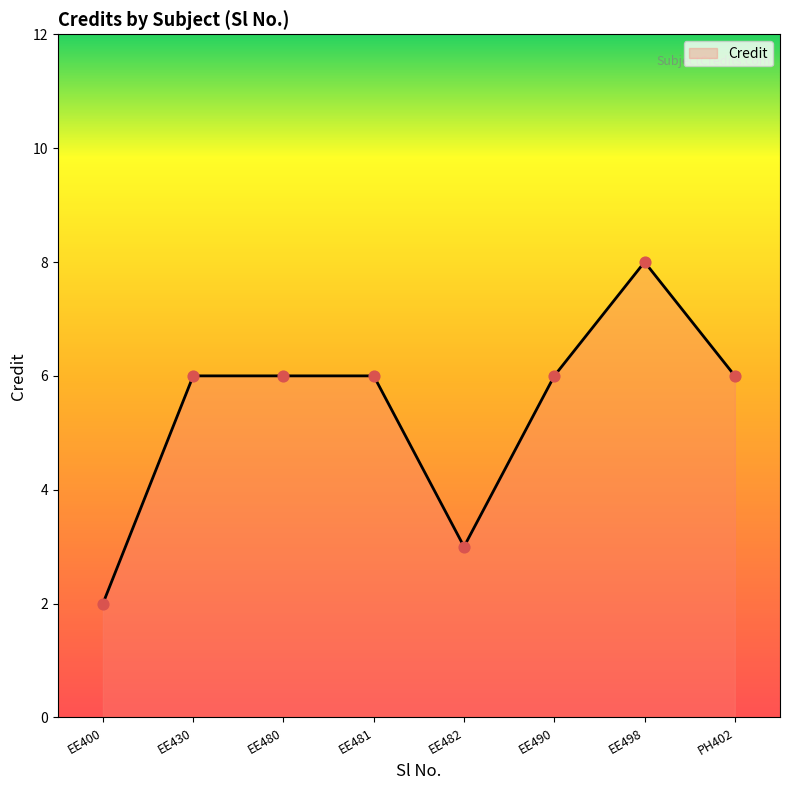

Which has a higher value, EE481 or EE400?

EE481